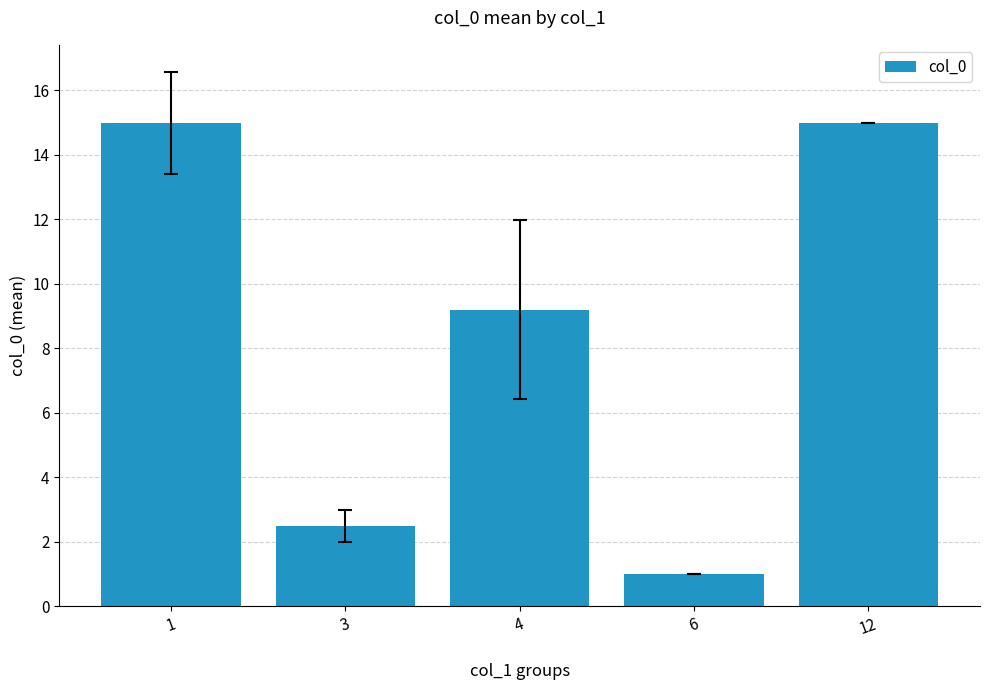

What is the difference between the second highest and minimum values?

14.0